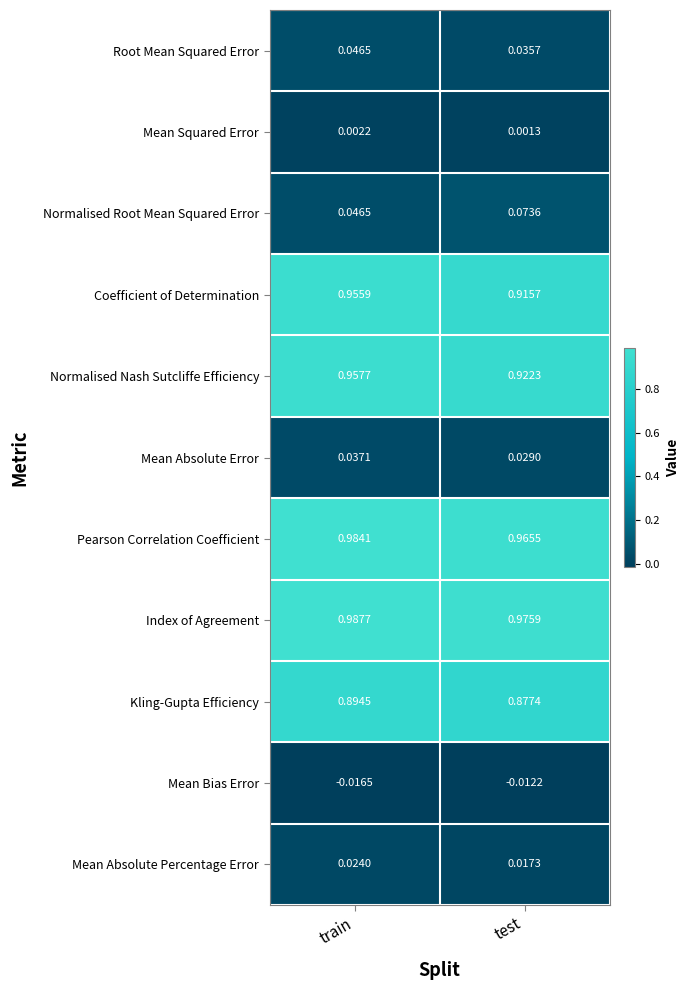

Which label corresponds to the largest value in the chart?

train